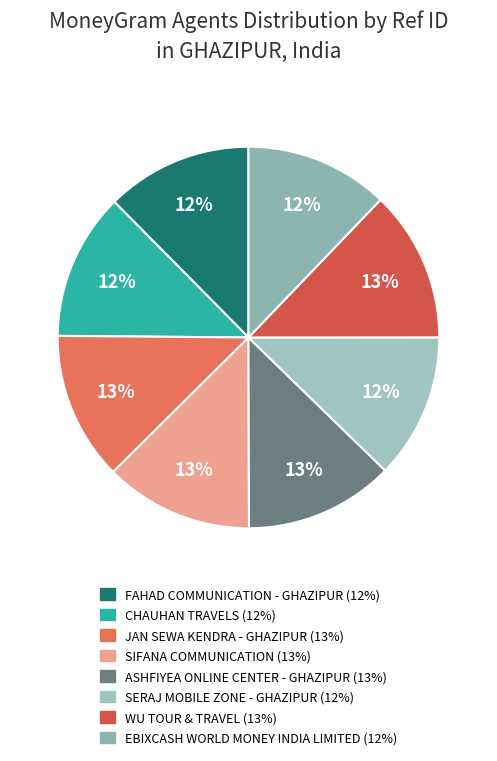

How many segments does this pie chart have?

8